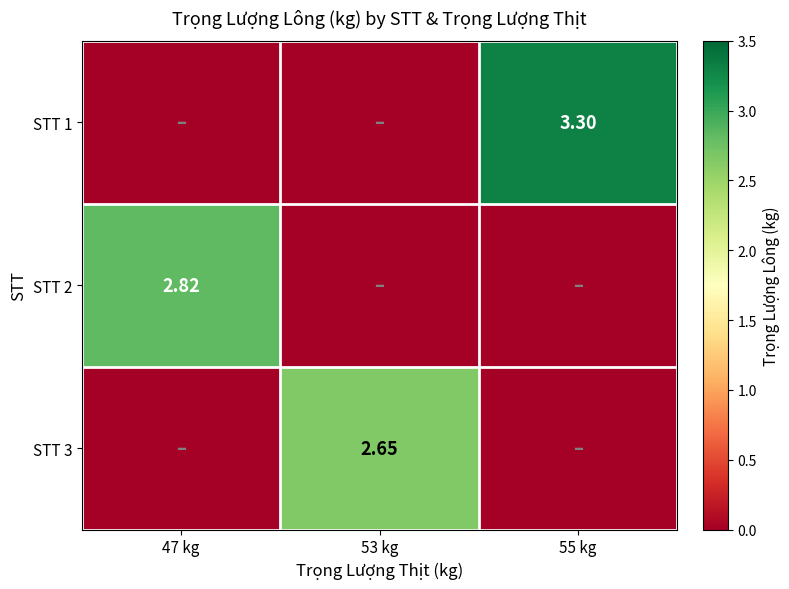

The value of STT 2 at 47 kg is 2.8. True or false?

True